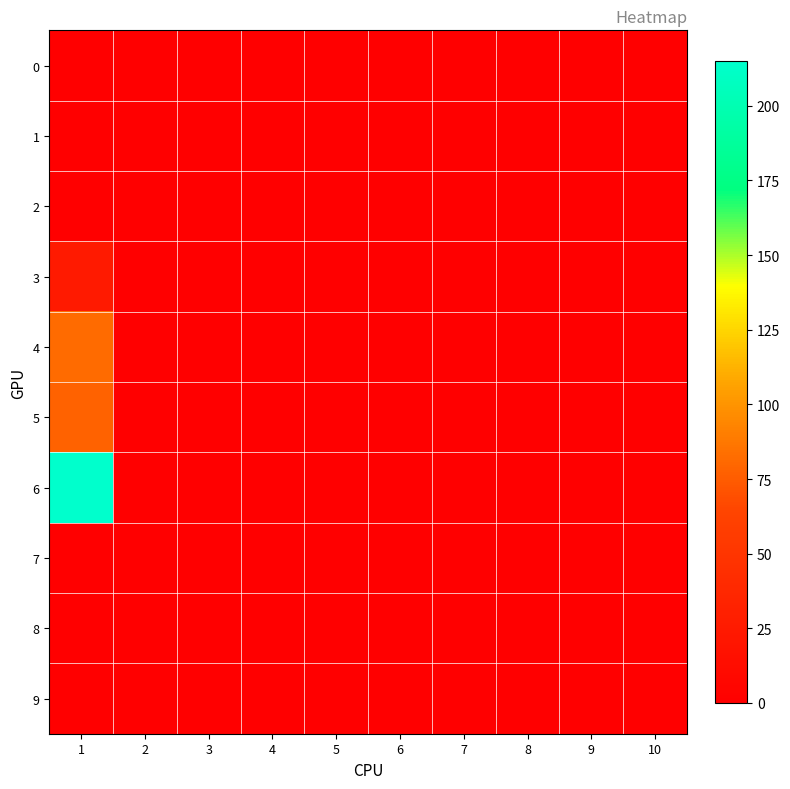

Rank the series at 8 from highest to lowest value.

0, 1, 2, 3, 4, 5, 6, 7, 8, 9